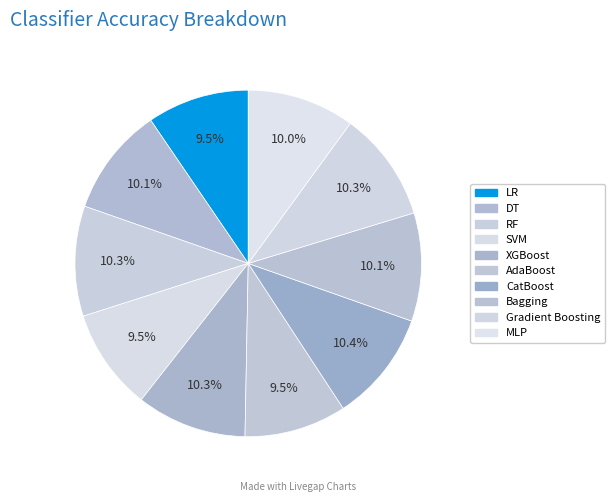

Count the number of slices in the pie.

10